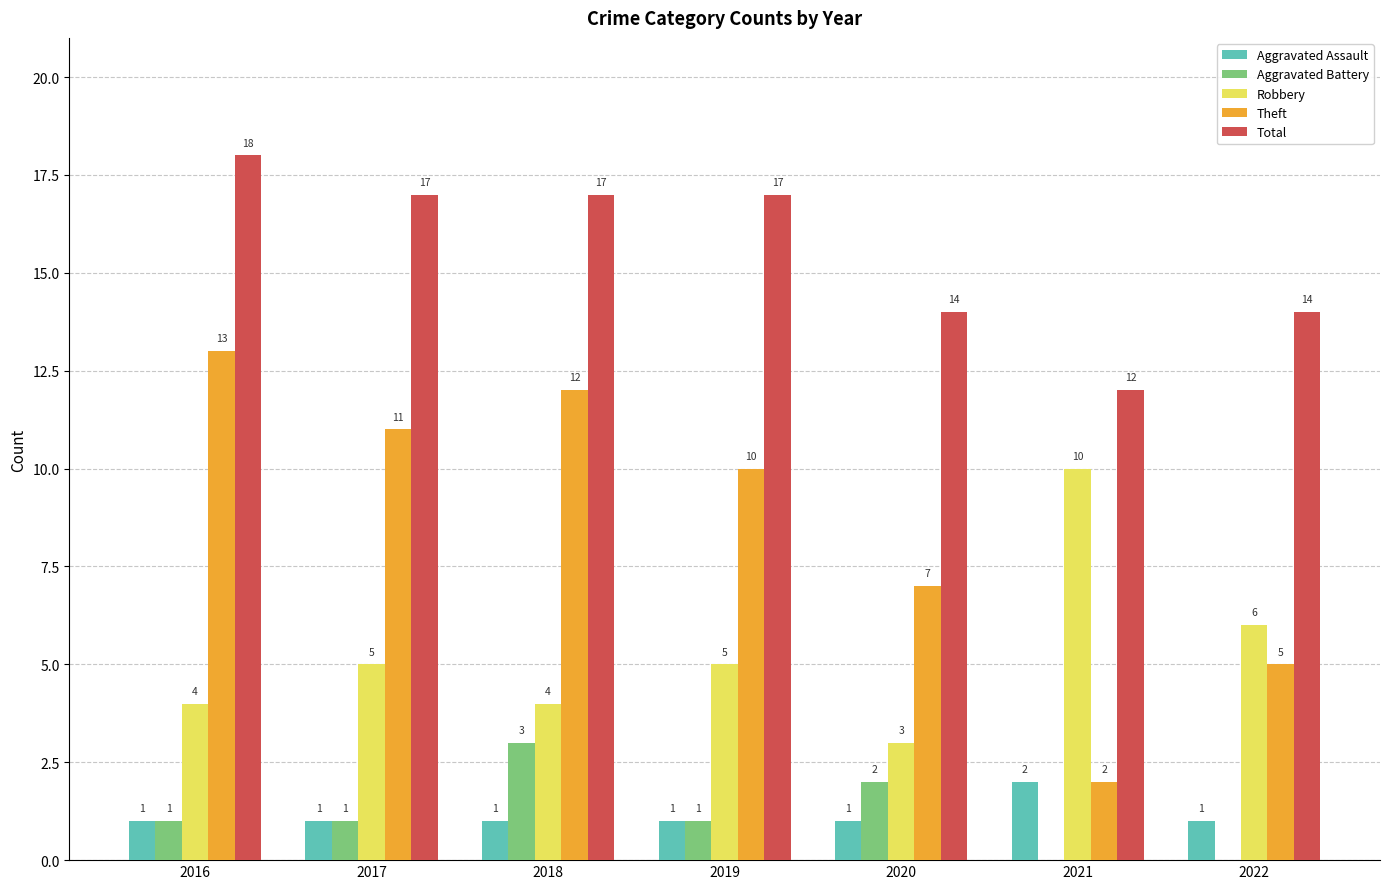

At which label does Robbery reach its peak?

2021